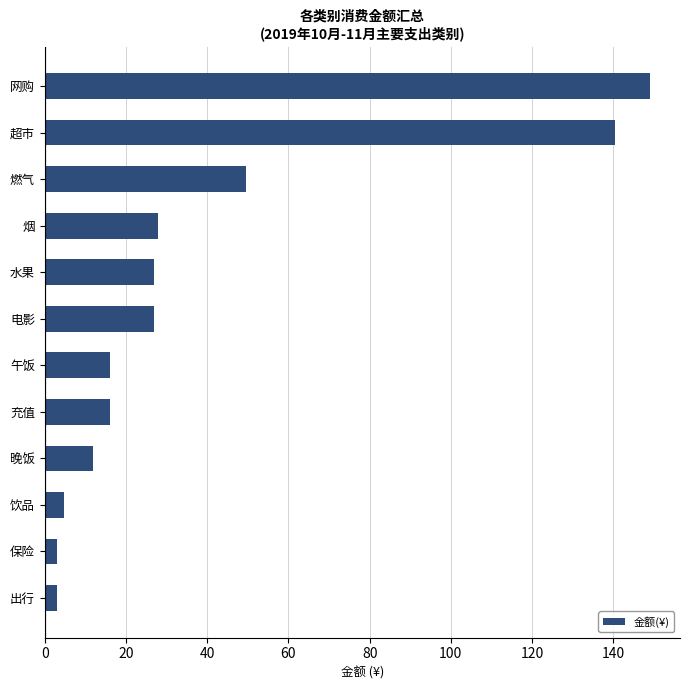

How many data points does each series have?

12